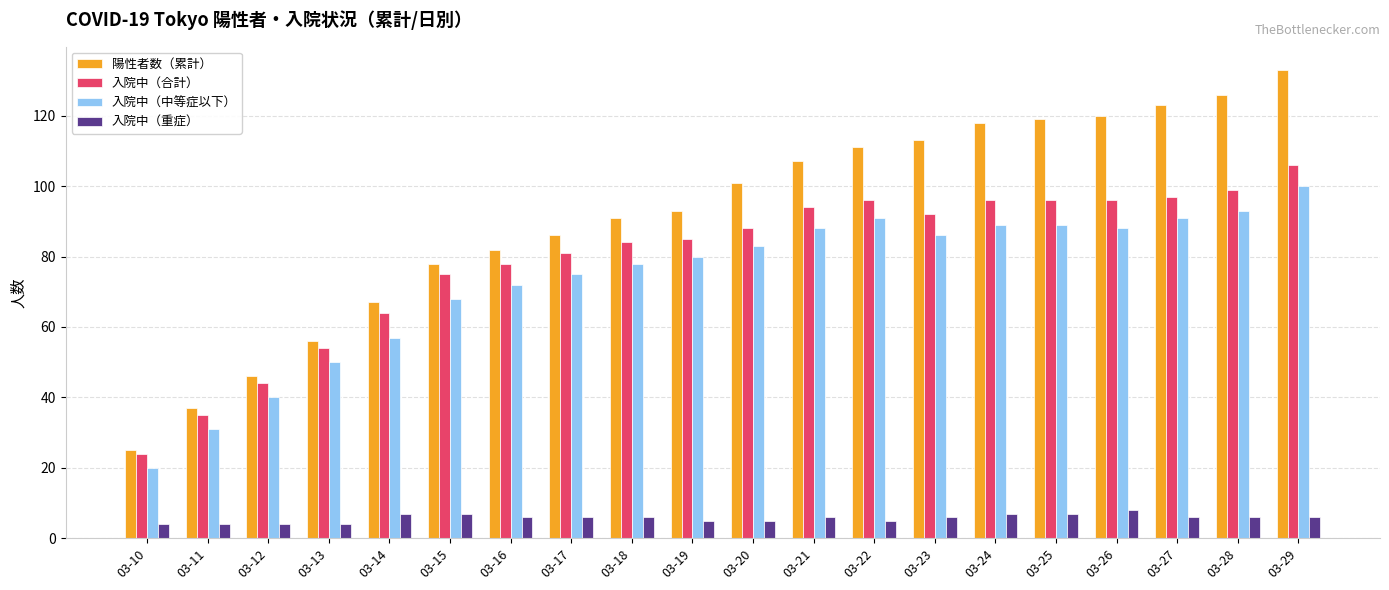

Rank the series by their maximum value, from lowest to highest.

入院中（重症）, 入院中（中等症以下）, 入院中（合計）, 陽性者数（累計）